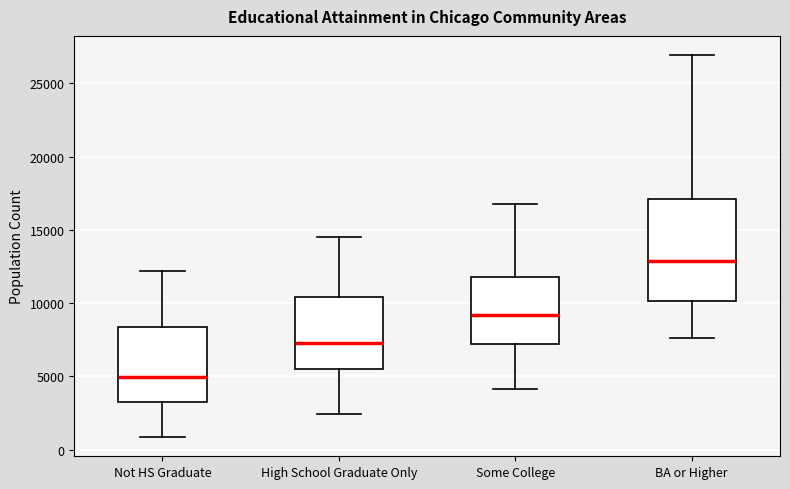

Which box has the highest median line?

BA or Higher